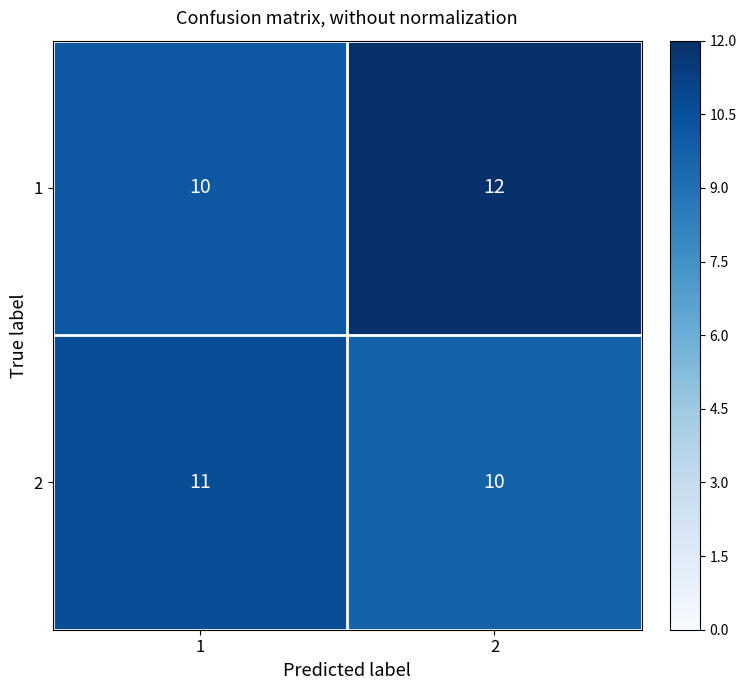

What is the spread (max minus min) of values at 1?

1